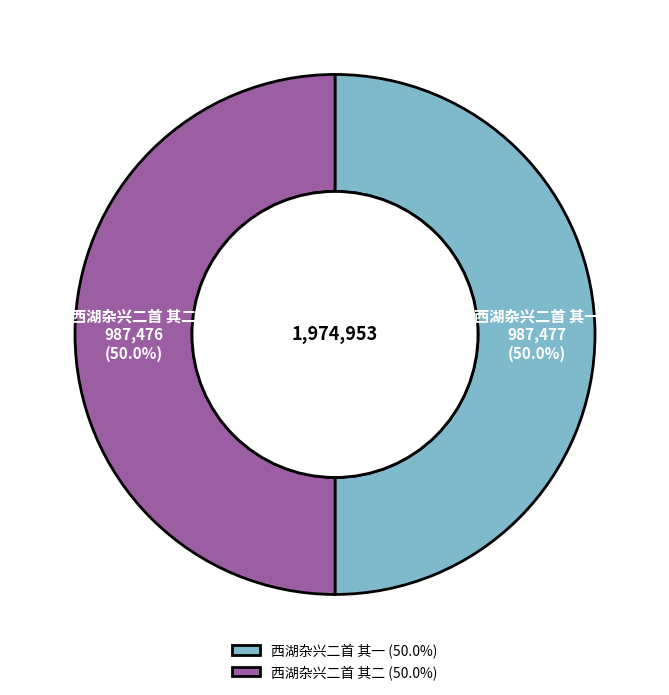

What is the total percentage of 西湖杂兴二首 其一 and 西湖杂兴二首 其二?

100.0%